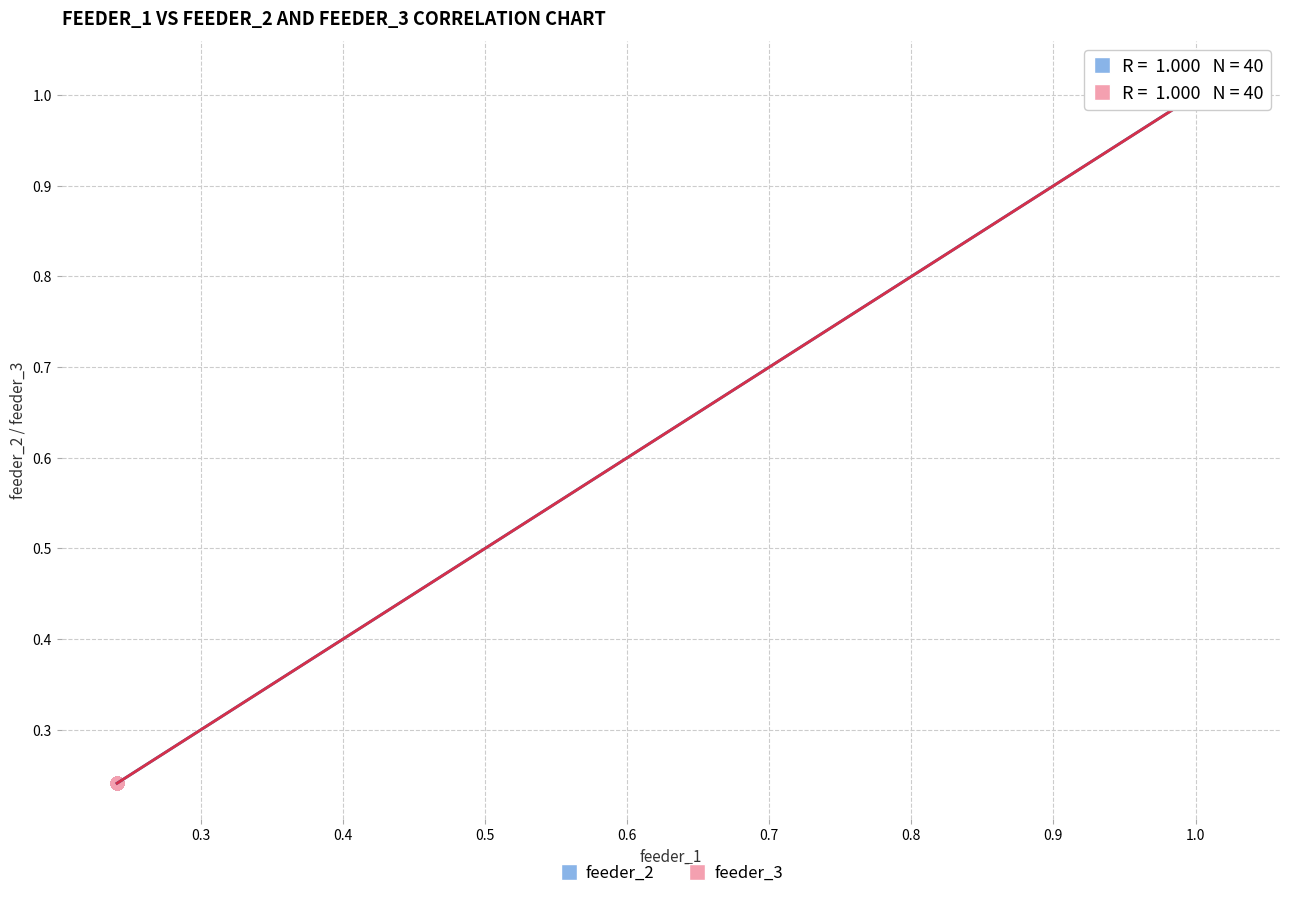

What are all the series names shown in the legend?

feeder_2, feeder_3